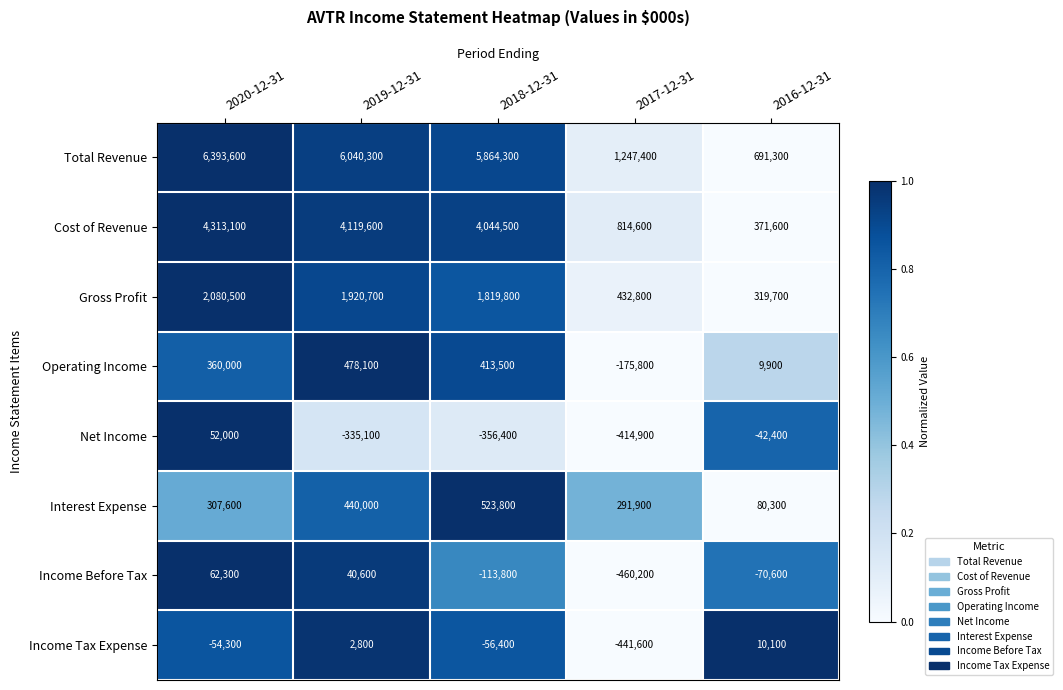

What is the difference between the Total Revenue values at 2019-12-31 and 2017-12-31?

4792900